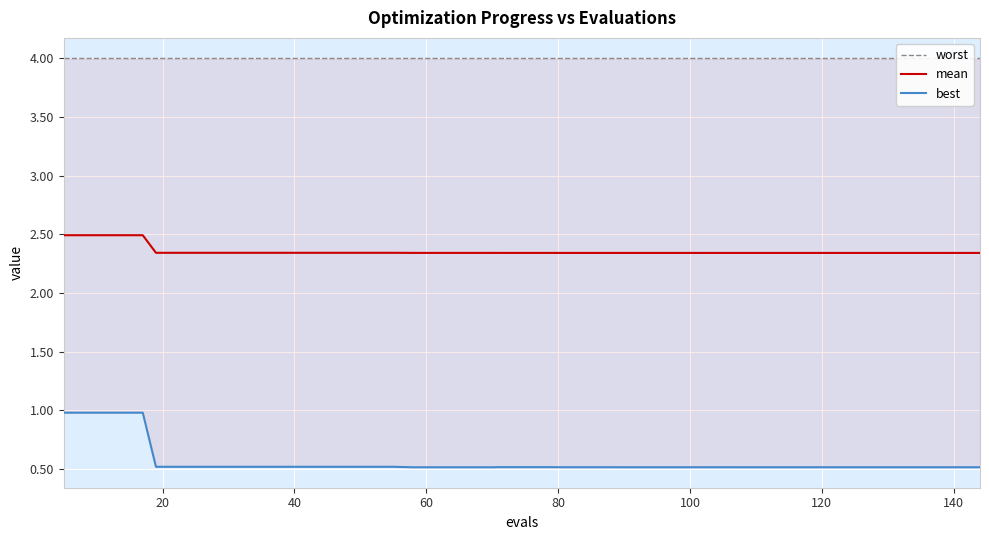

The mean series shows 4.2 at 25. True or false?

False